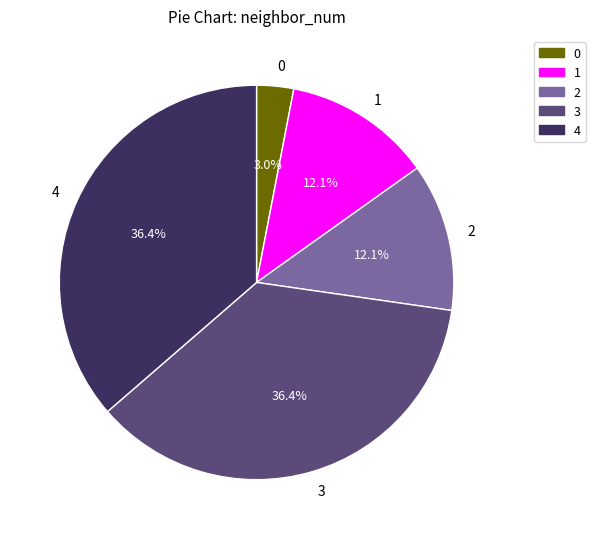

To the nearest percent, what is the difference between the largest and smallest slice percentages?

33%